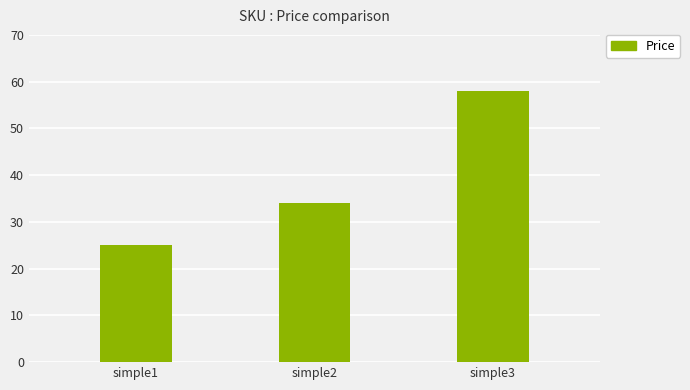

Which category has the highest value across all series?

simple3